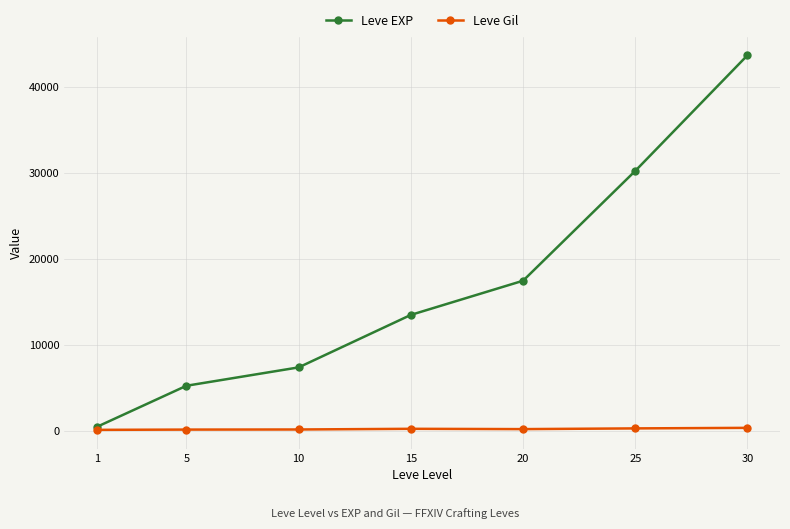

Which category has the highest value in the Leve EXP series?

30